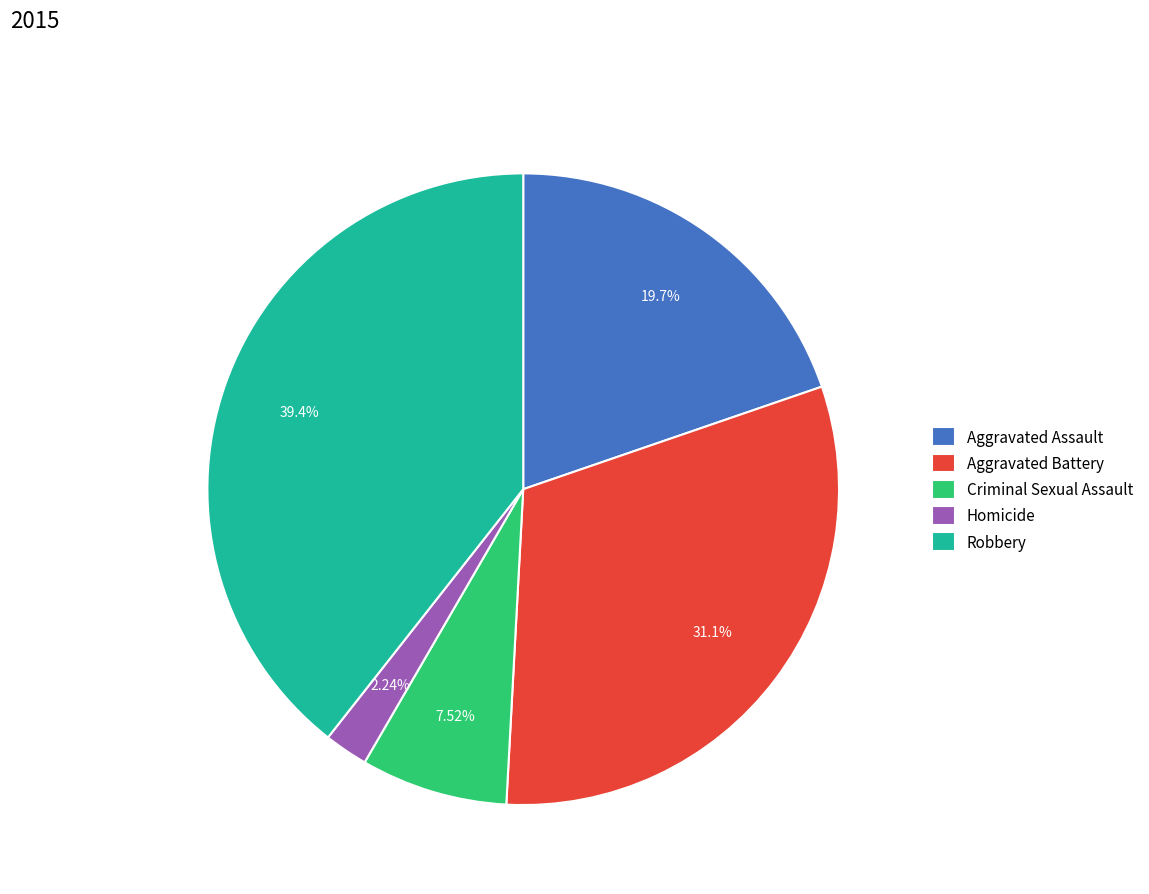

What percentage do Robbery and Homicide together represent?

41.6%